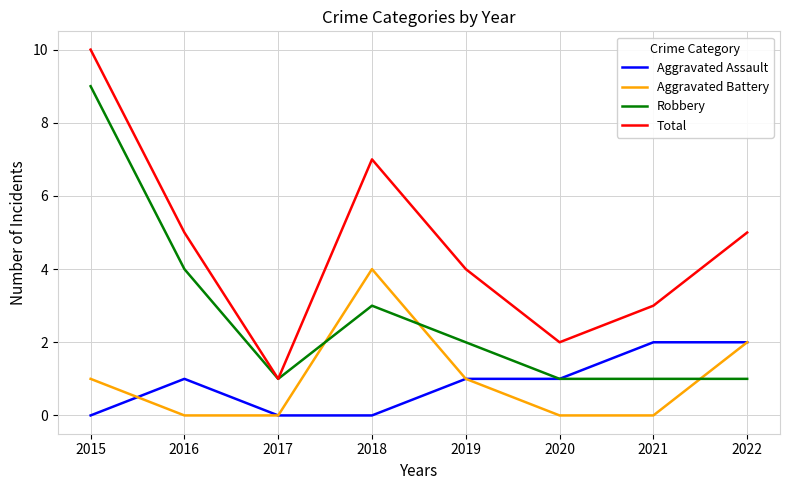

True or false: Aggravated Battery and Total intersect in this chart.

False